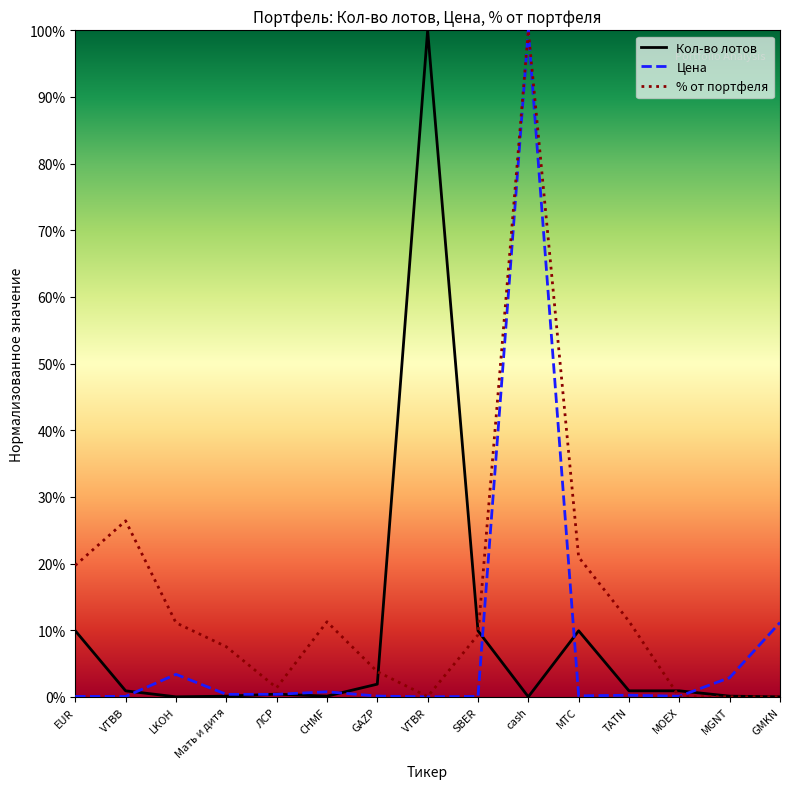

What is the difference between the highest and lowest values at cash?

100.0